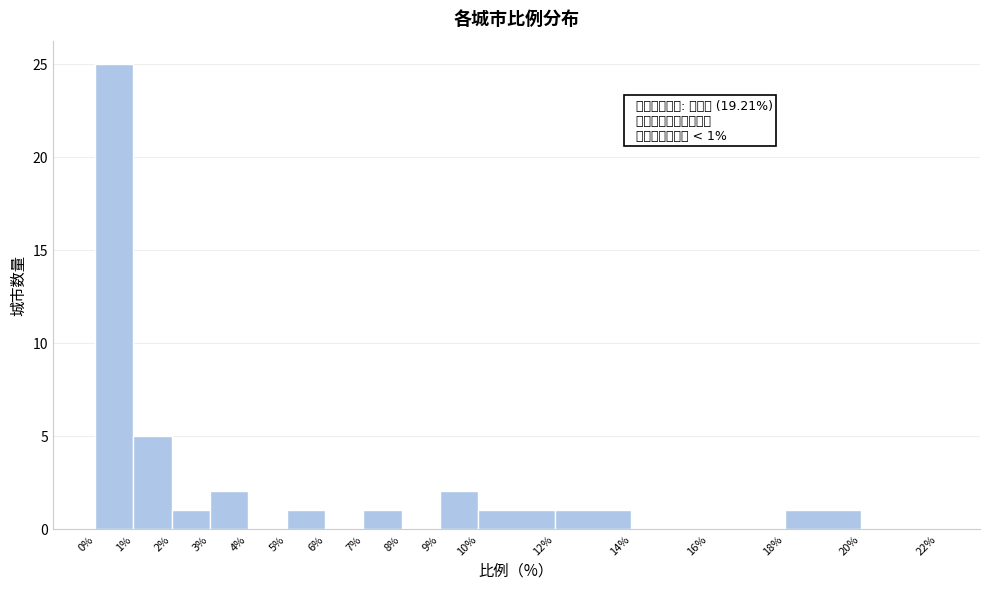

Over which range of the x-axis is the bar tallest?

0% to 1%